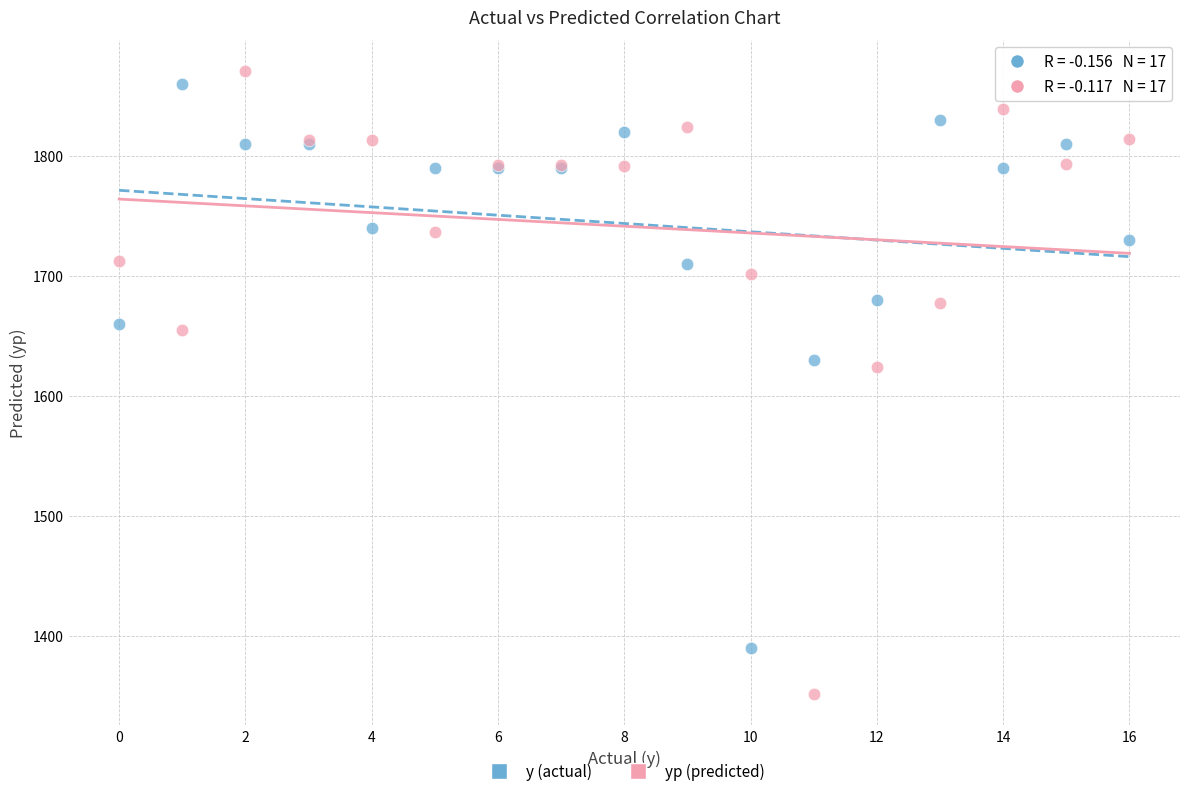

What are all the series names shown in the legend?

y (actual), yp (predicted)